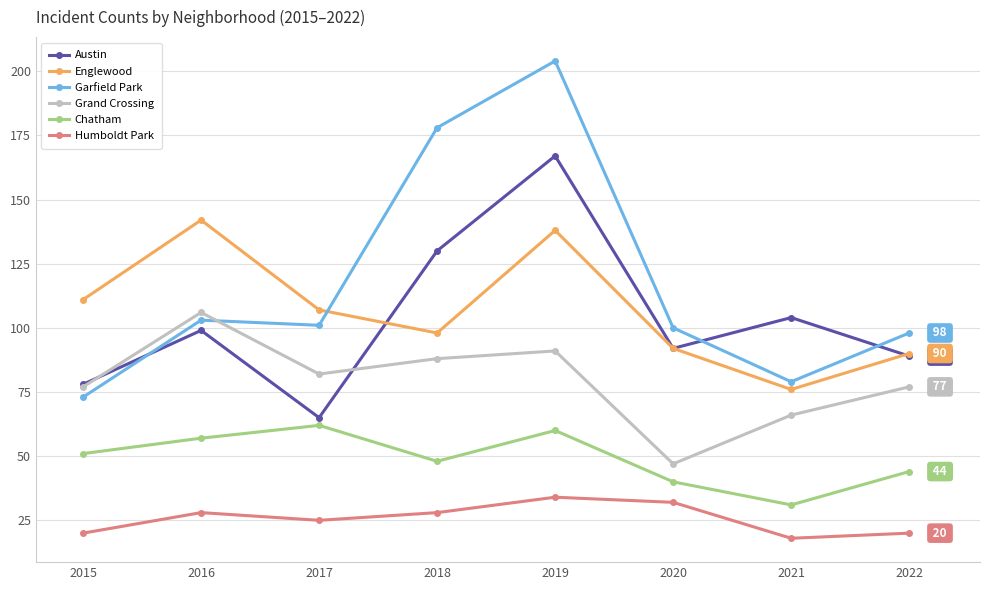

Which series has the largest total across all categories?

Garfield Park